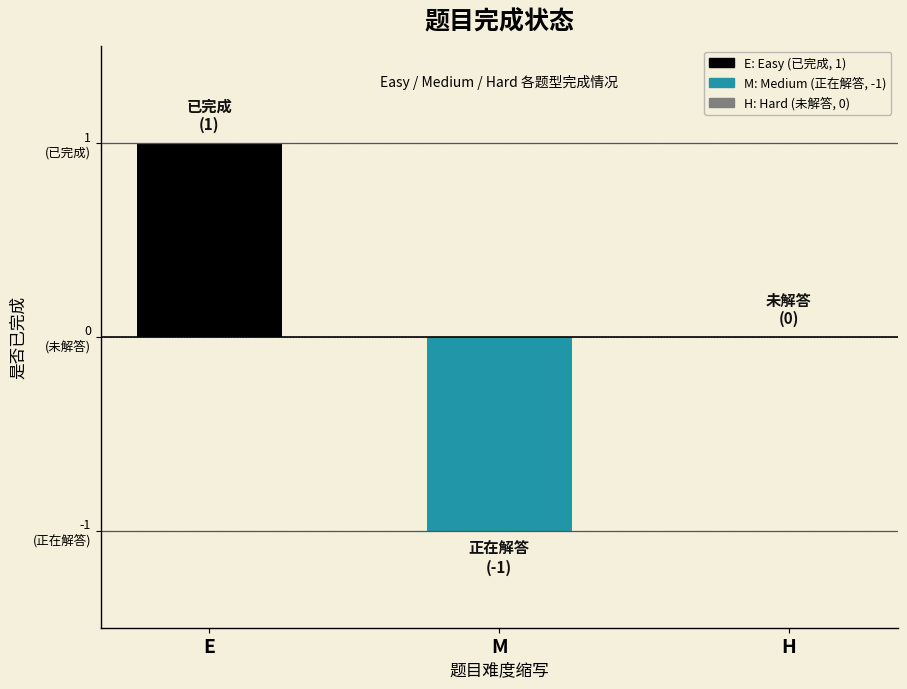

Reading right to left, list all the values displayed in this chart.

0	-1	1